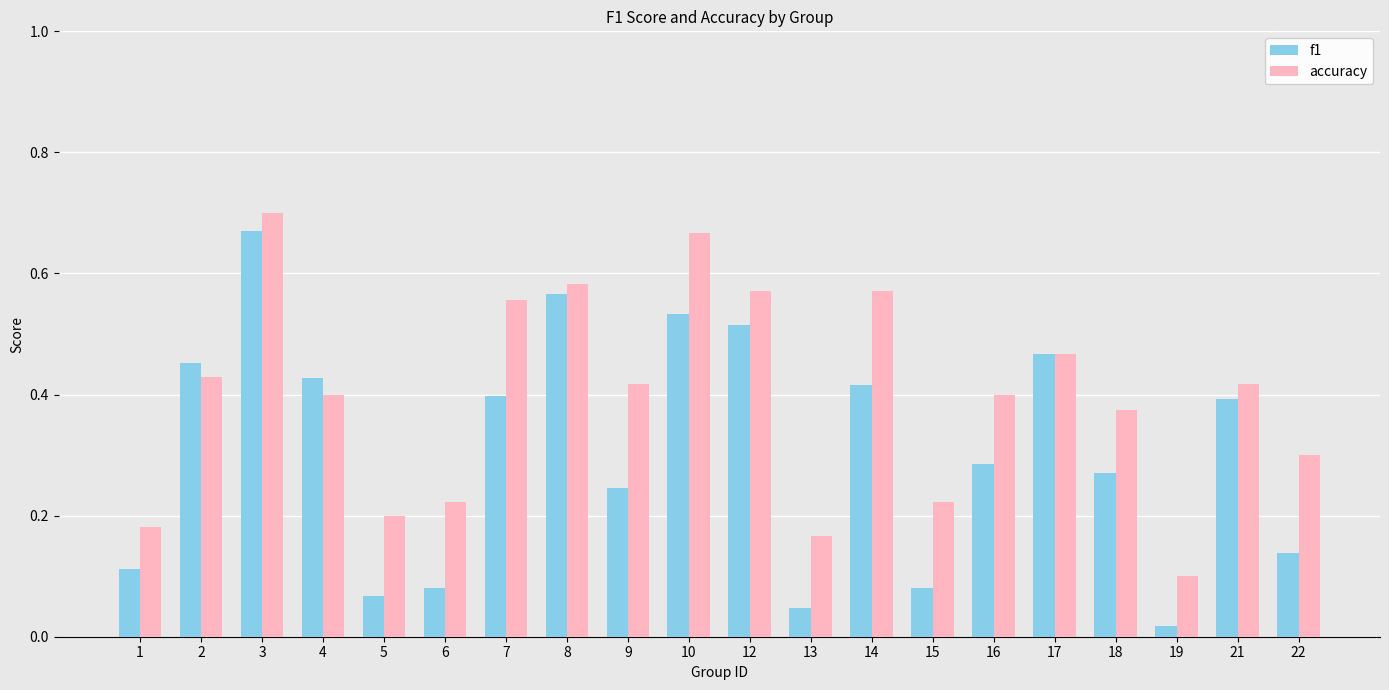

What is the sum of the accuracy values at 10 and 5?

0.9